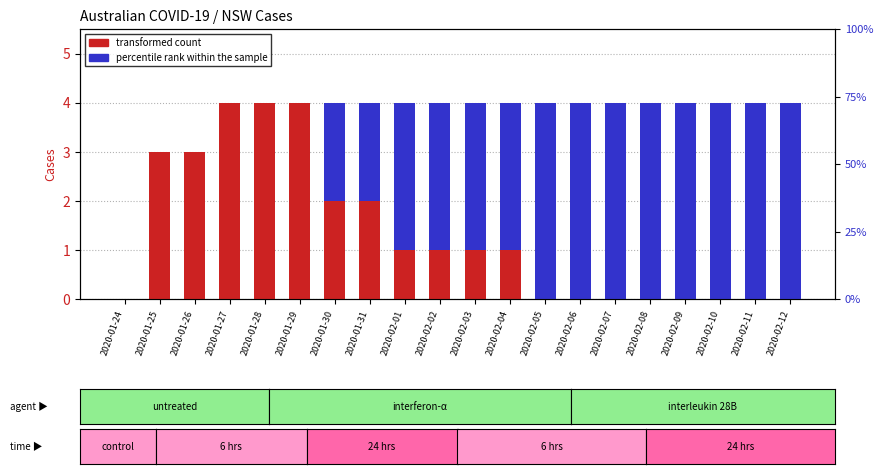

How many groups of bars are there?

20